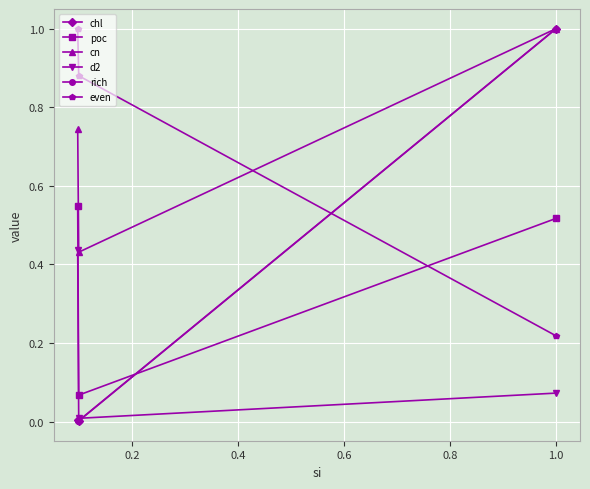

Which series has the widest spread of values?

rich